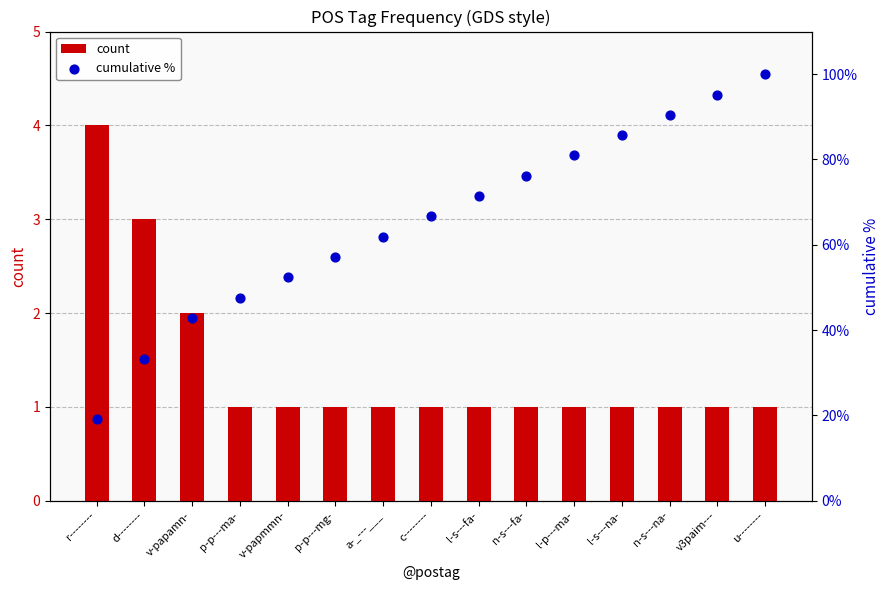

At which category is the sum across all series the highest?

u--------